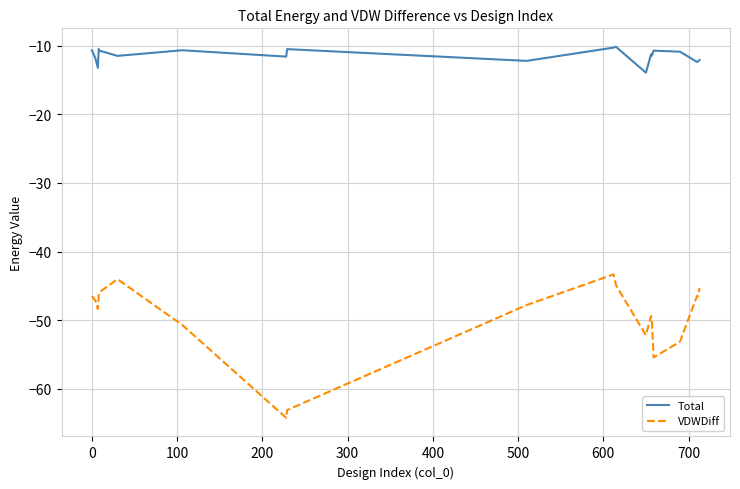

Rank the series by their maximum value, from highest to lowest.

Total, VDWDiff